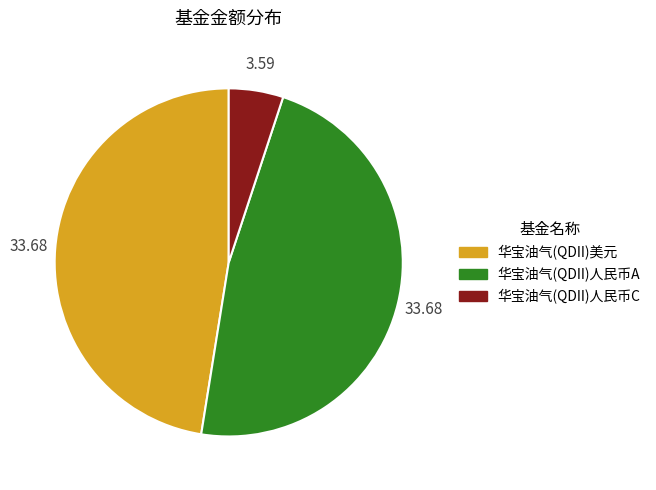

Is the sum of 华宝油气(QDII)美元 and 华宝油气(QDII)人民币A greater than half?

Yes